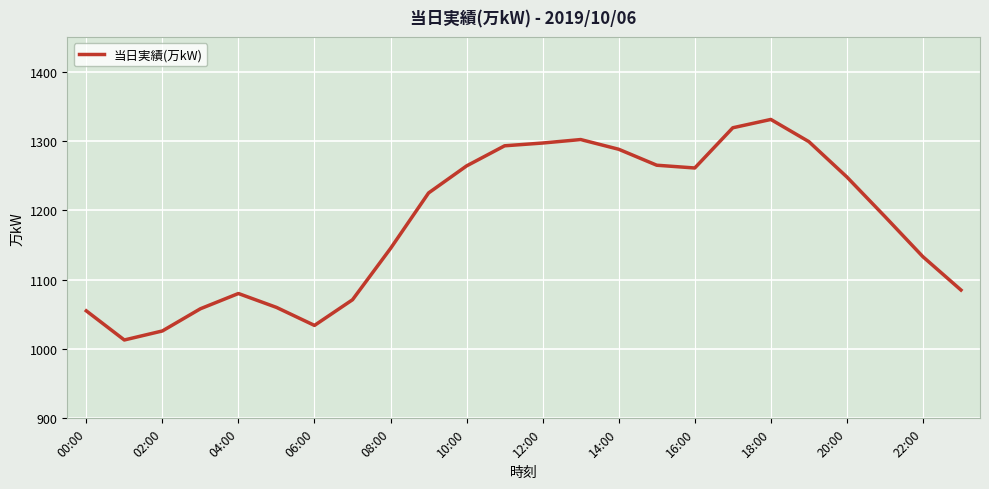

What is the difference between the maximum and second lowest values?

305